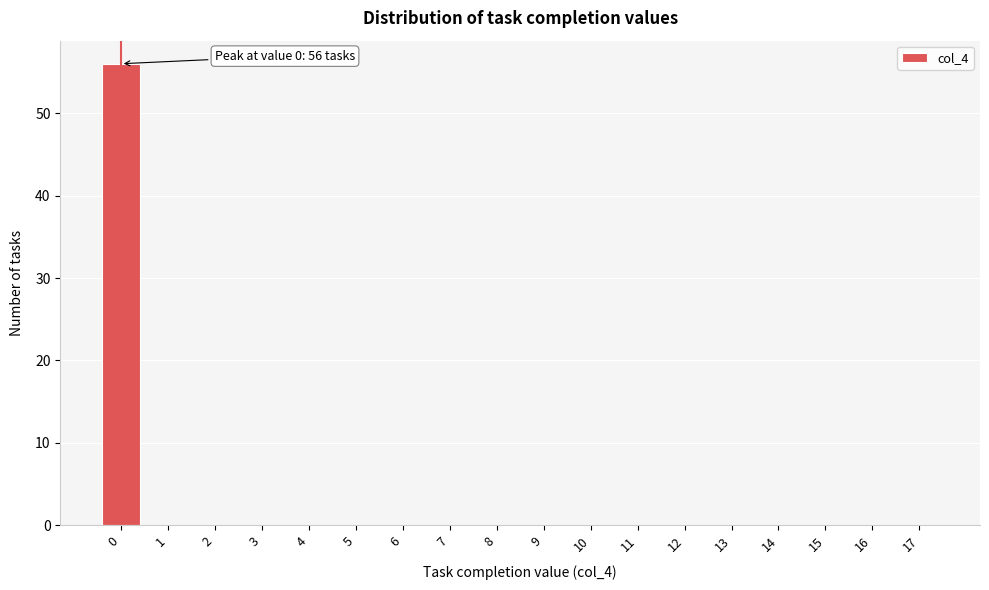

Reading left to right, extract all data points from this chart.

0=56	1=0	2=0	3=0	4=0	5=0	6=0	7=0	8=0	9=0	10=0	11=0	12=0	13=0	14=0	15=0	16=0	17=0